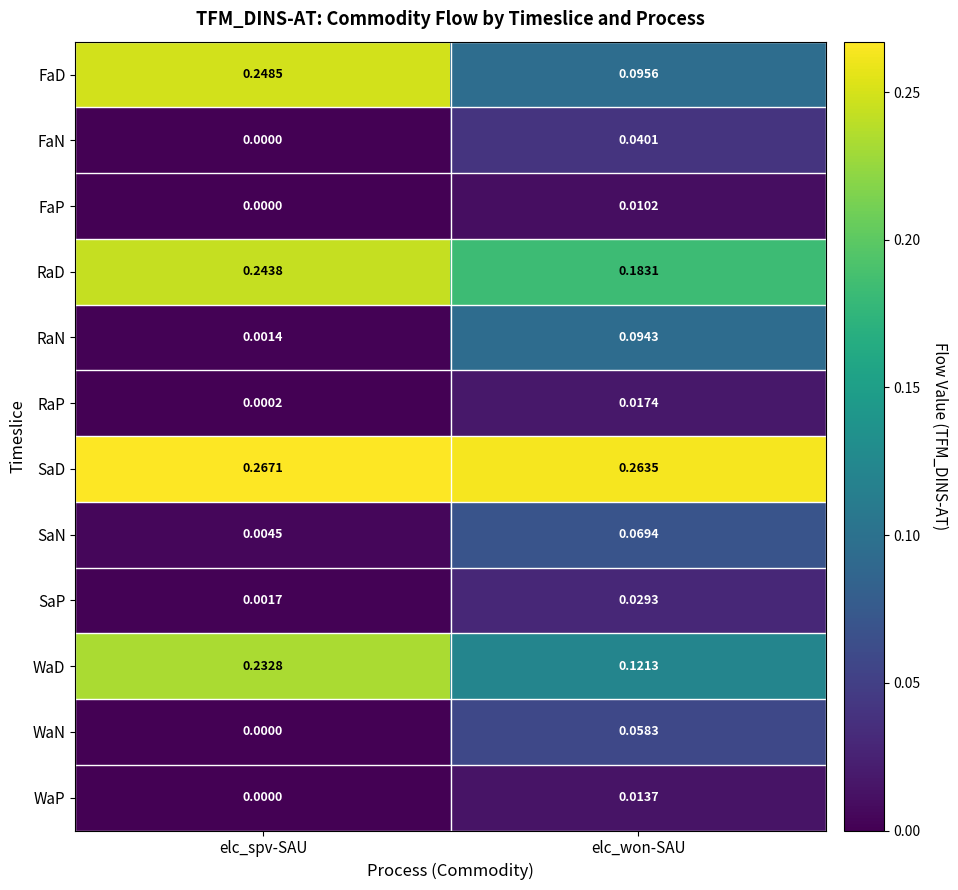

At which category is the sum across all series the highest?

elc_spv-SAU